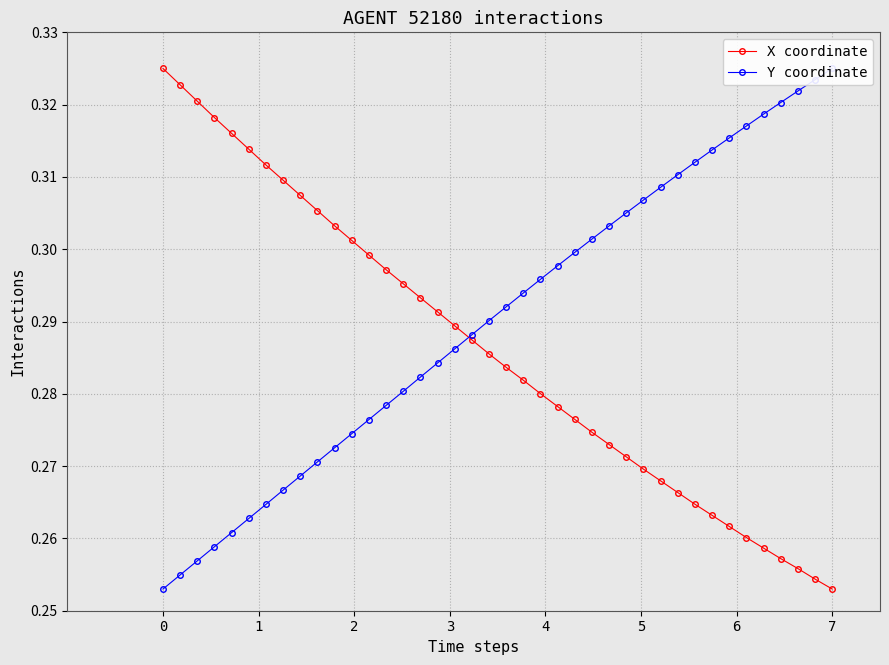

Reading left to right, transcribe all the data shown in this chart.

X coordinate: 0.3	0.3	0.3	0.3	0.3	0.3	0.3	0.3	0.3	0.3	0.3	0.3	0.3	0.3	0.3	0.3	0.3	0.3	0.3	0.3	0.3	0.3	0.3	0.3	0.3	0.3	0.3	0.3	0.3	0.3	0.3	0.3	0.3	0.3	0.3	0.3	0.3	0.3	0.3	0.3
Y coordinate: 0.3	0.3	0.3	0.3	0.3	0.3	0.3	0.3	0.3	0.3	0.3	0.3	0.3	0.3	0.3	0.3	0.3	0.3	0.3	0.3	0.3	0.3	0.3	0.3	0.3	0.3	0.3	0.3	0.3	0.3	0.3	0.3	0.3	0.3	0.3	0.3	0.3	0.3	0.3	0.3